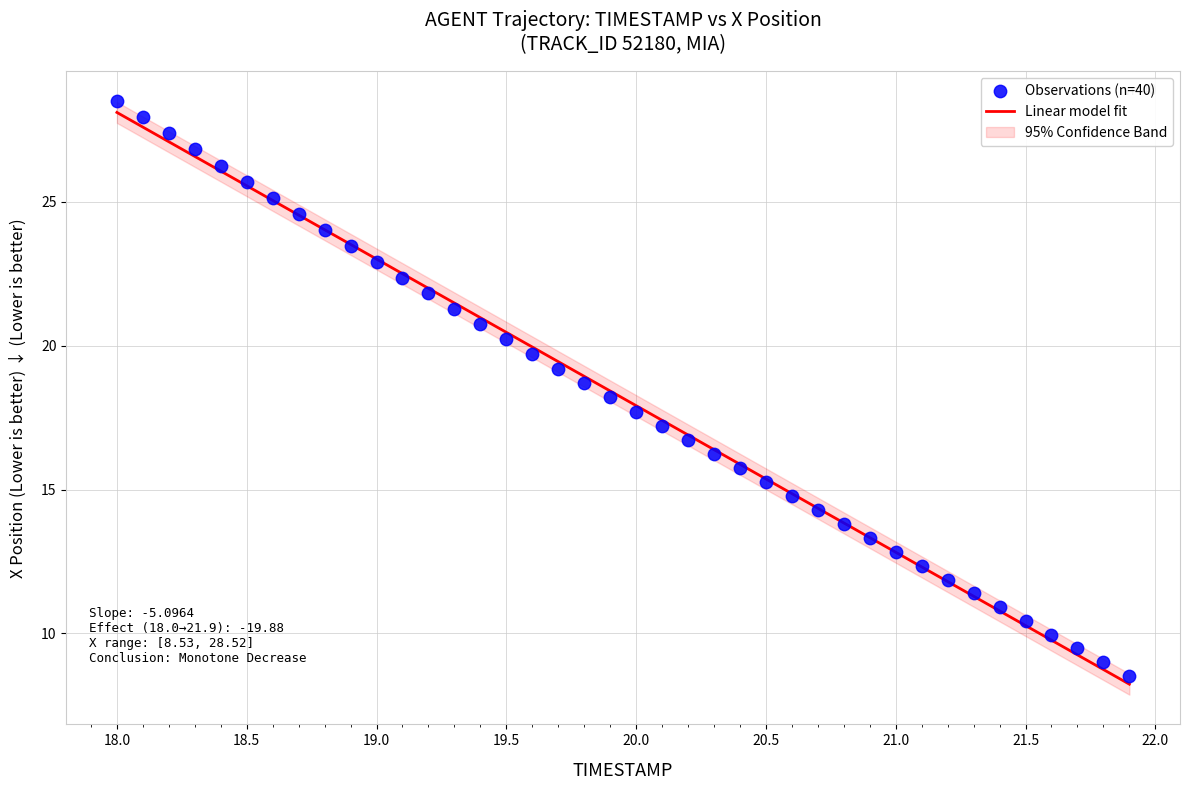

What is the range of X values (max minus min)?

3.9